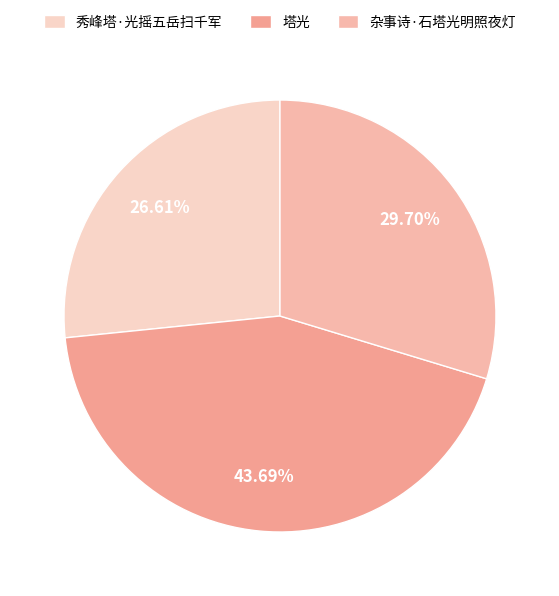

Is the sum of 塔光 and 秀峰塔·光摇五岳扫千军 greater than half?

Yes